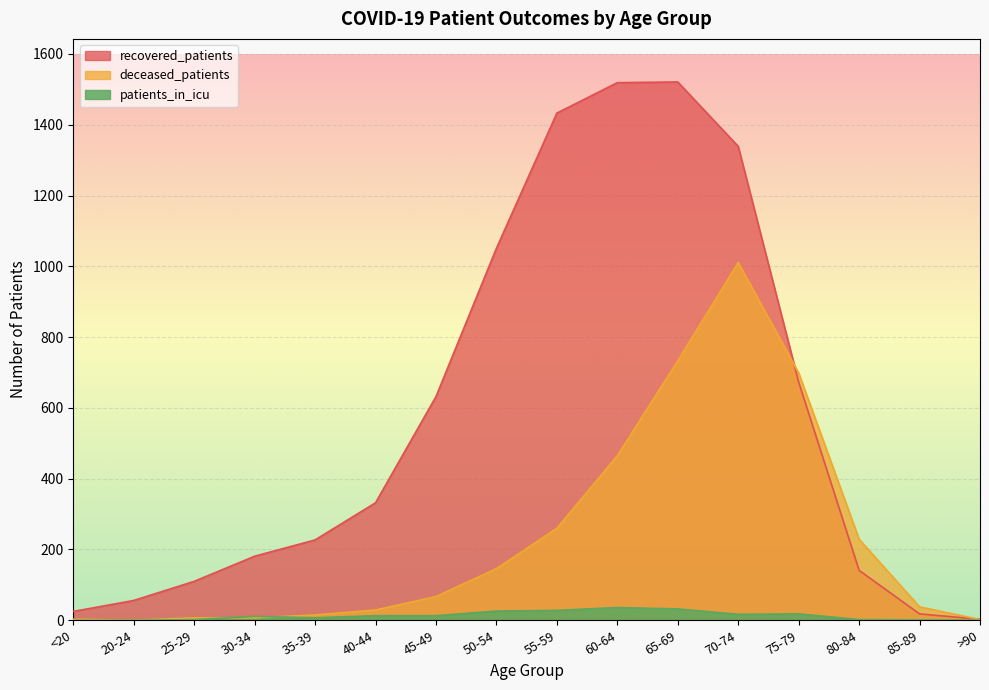

What is the label of the 2nd point from the right?

85-89